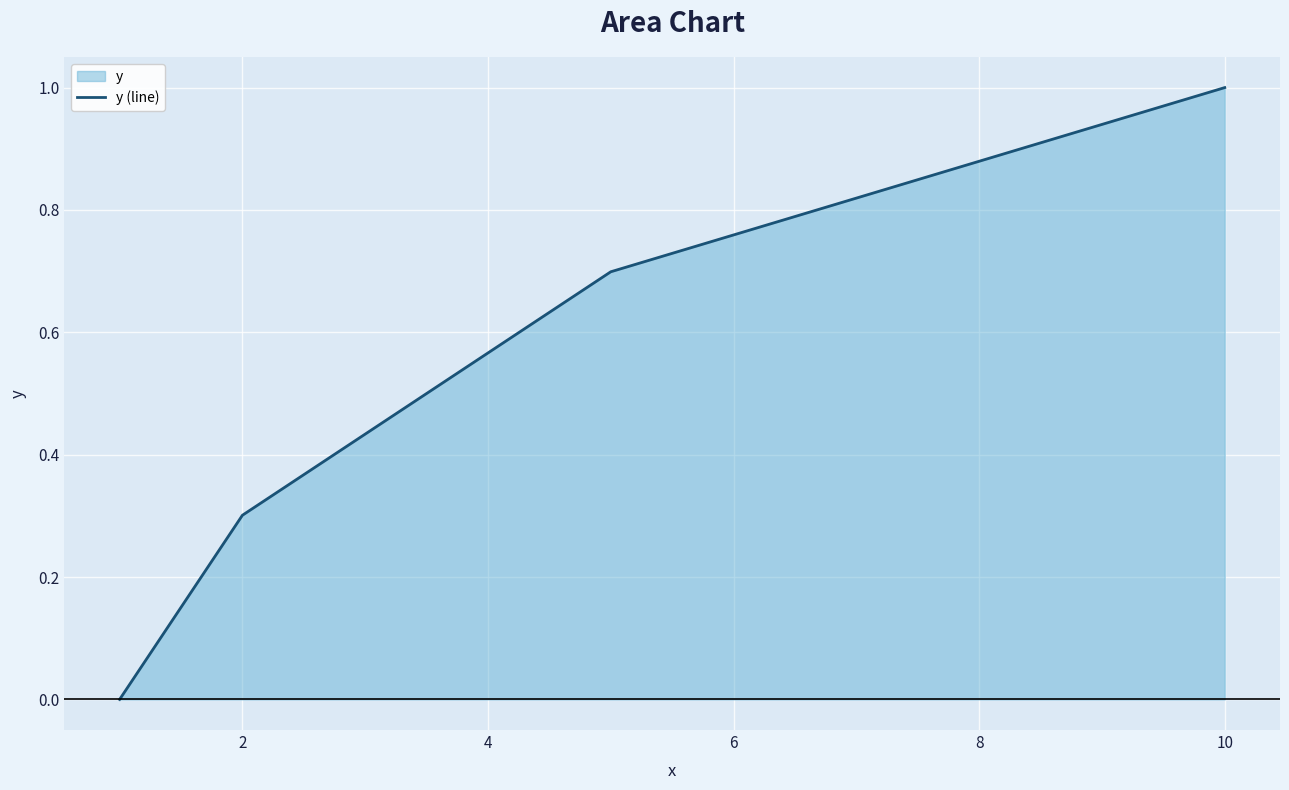

What is the average value?

0.5